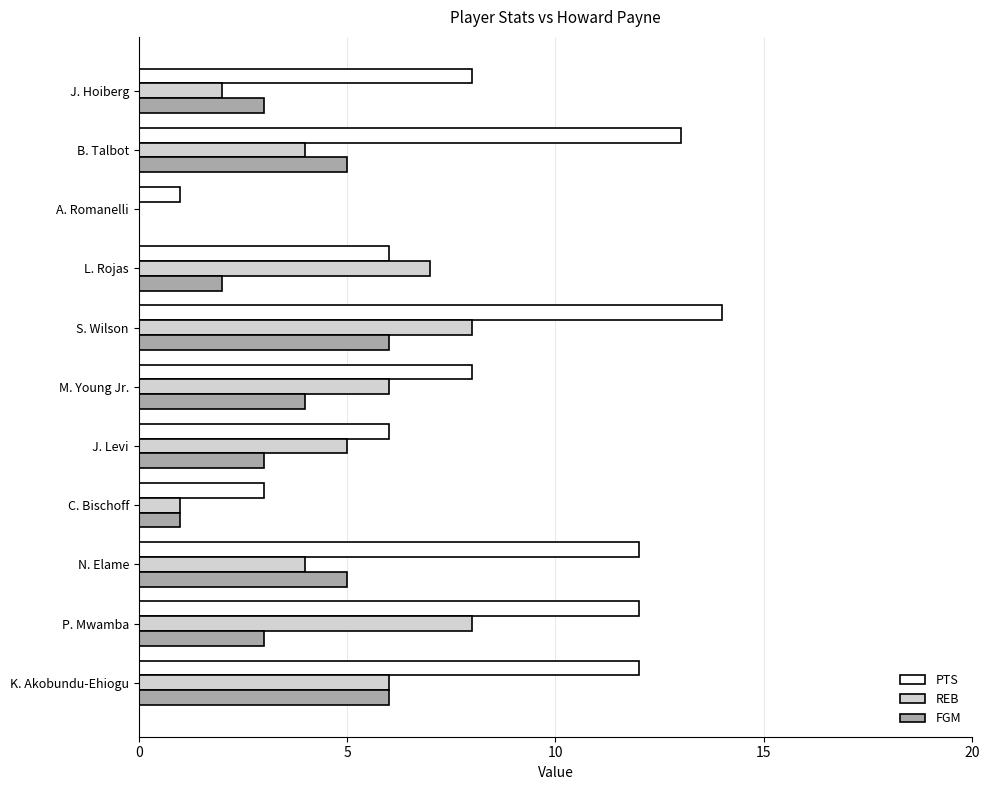

Is the value of REB at B. Talbot greater than the value of PTS at A. Romanelli?

Yes